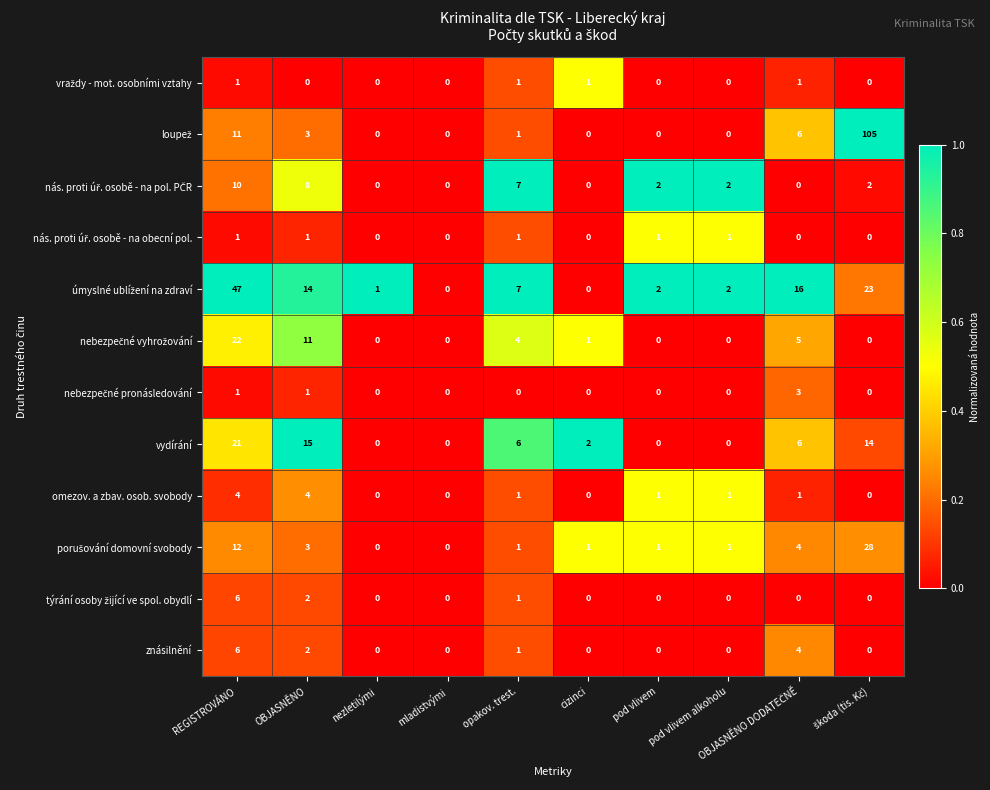

True or false: znásilnění has a value of 4 at nezletilými.

False